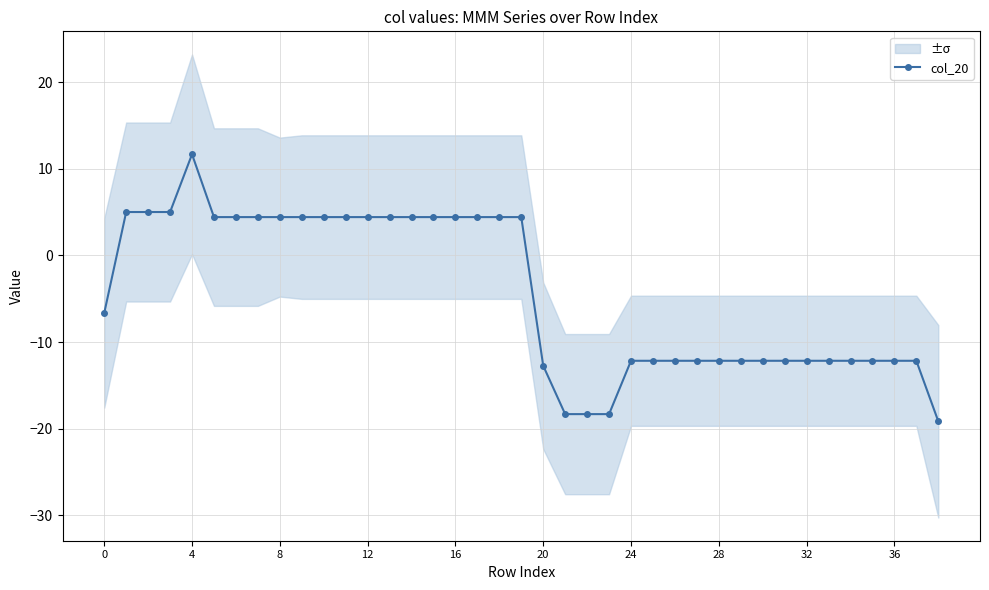

What is the average value?

-4.4